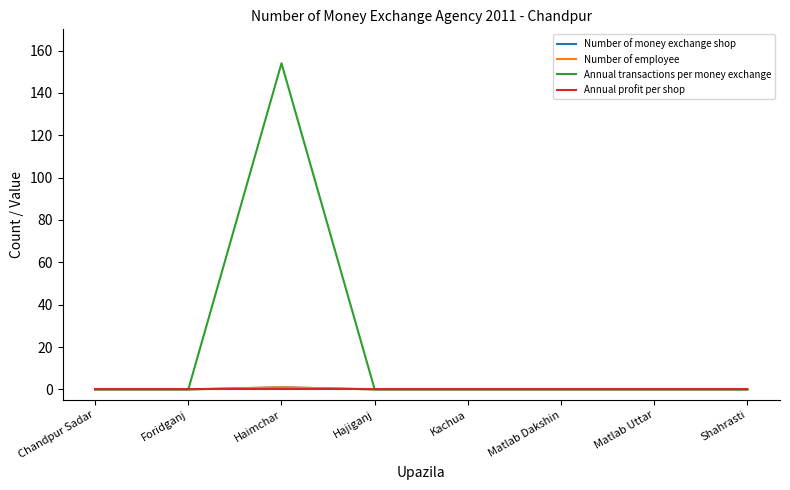

At which category is the sum across all series the highest?

Haimchar